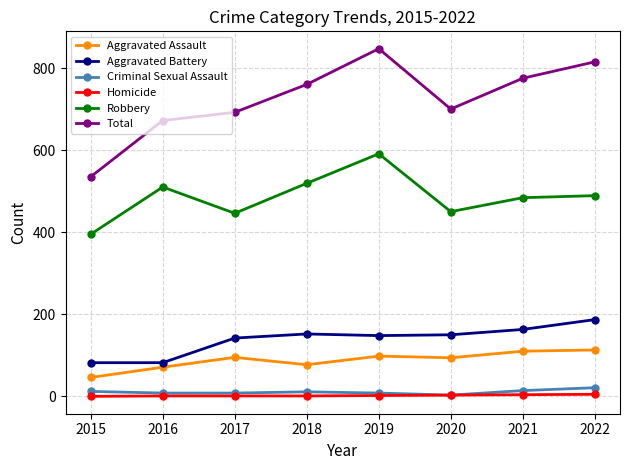

Where is the first local minimum for Robbery?

2017